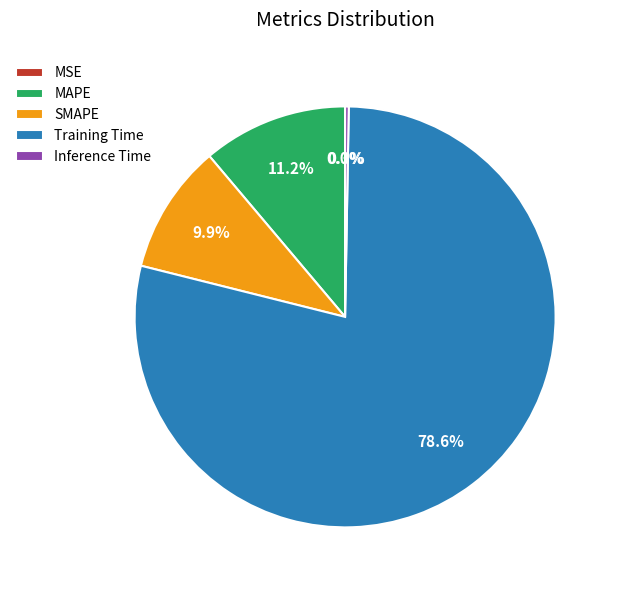

True or false: MAPE accounts for 2% of the total.

False